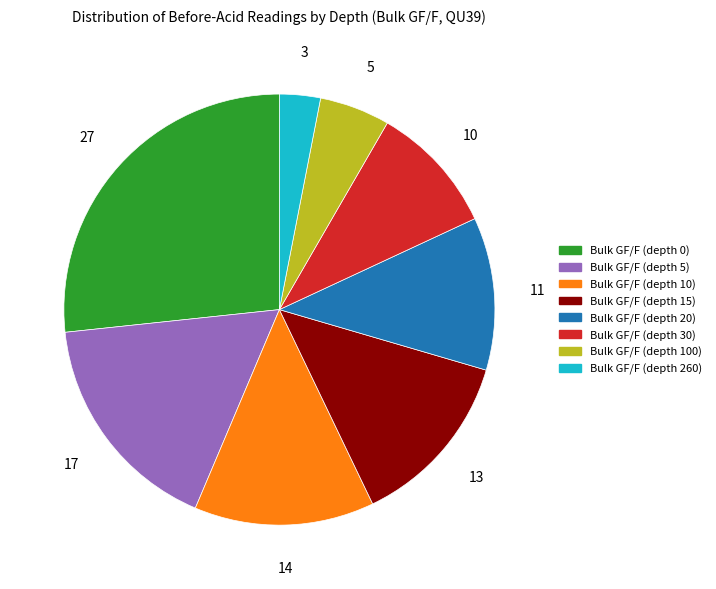

Which has a higher value, Bulk GF/F (depth 5) or Bulk GF/F (depth 10)?

Bulk GF/F (depth 5)